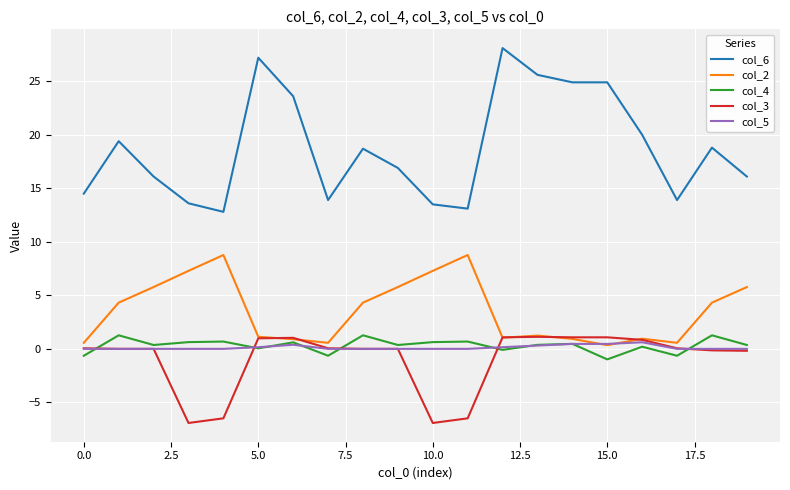

What is the maximum value shown in the chart?

28.1